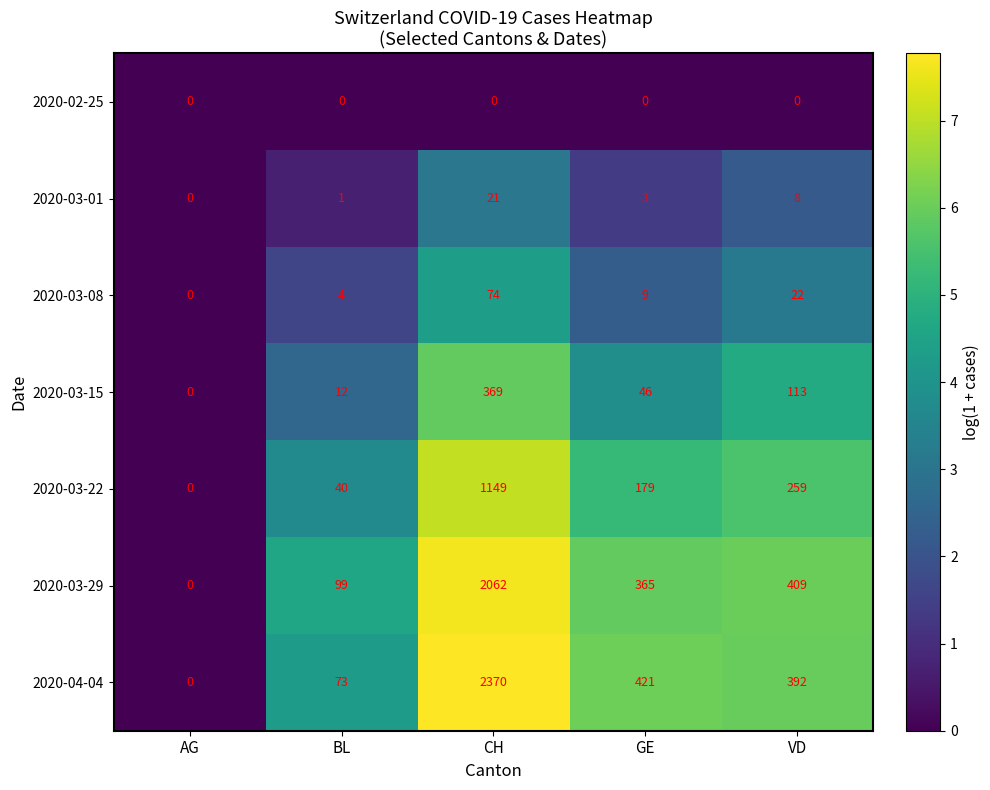

Which series has the largest range (max minus min)?

2020-04-04